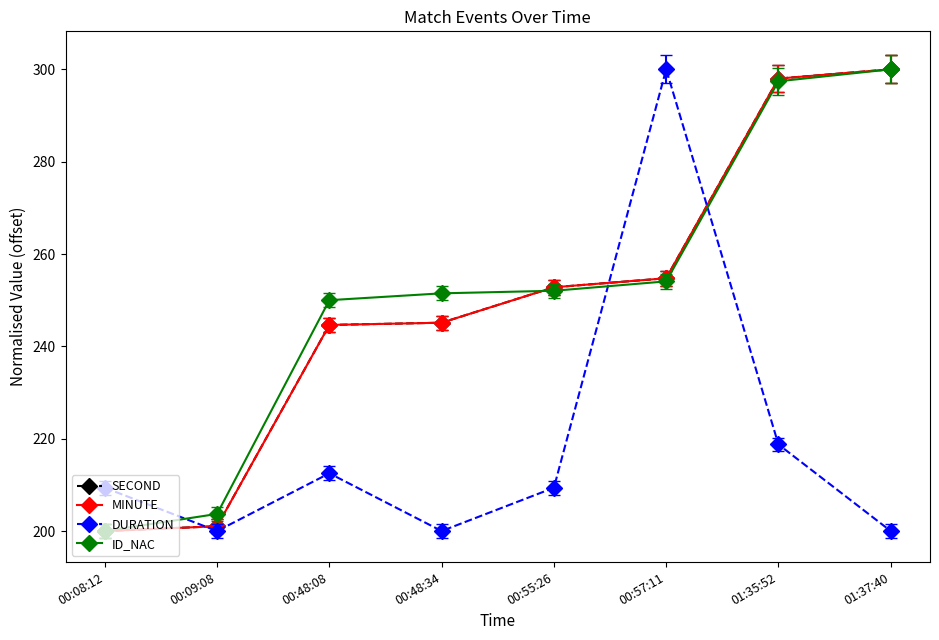

Rank the categories by DURATION value from highest to lowest.

00:57:11, 01:35:52, 00:48:08, 00:08:12, 00:55:26, 00:48:34, 01:37:40, 00:09:08